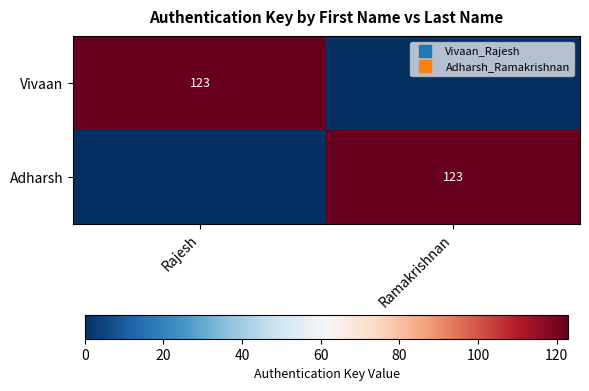

True or false: Adharsh has a value of -52 at Rajesh.

False